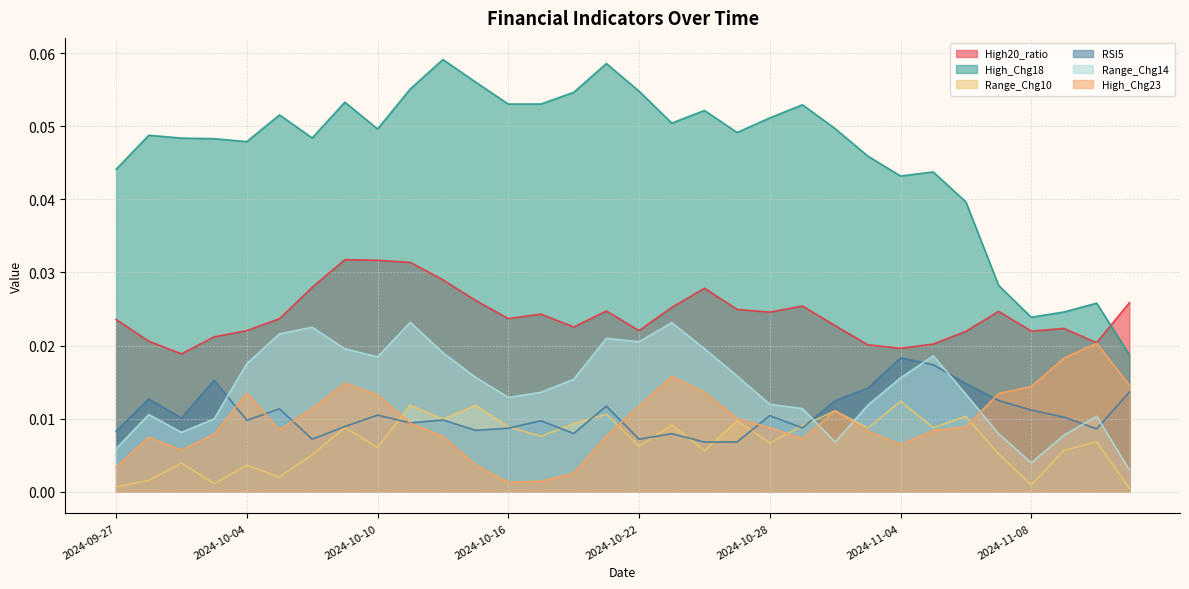

Reading left to right, what are all the values shown in this chart?

High20_ratio: 2024-09-27=0.0	2024-09-30=0.0	2024-10-01=0.0	2024-10-03=0.0	2024-10-04=0.0	2024-10-07=0.0	2024-10-08=0.0	2024-10-09=0.0	2024-10-10=0.0	2024-10-11=0.0	2024-10-14=0.0	2024-10-15=0.0	2024-10-16=0.0	2024-10-17=0.0	2024-10-18=0.0	2024-10-21=0.0	2024-10-22=0.0	2024-10-23=0.0	2024-10-24=0.0	2024-10-25=0.0	2024-10-28=0.0	2024-10-29=0.0	2024-10-30=0.0	2024-10-31=0.0	2024-11-04=0.0	2024-11-05=0.0	2024-11-06=0.0	2024-11-07=0.0	2024-11-08=0.0	2024-11-11=0.0	2024-11-12=0.0	2024-11-13=0.0
High_Chg18: 2024-09-27=0.0	2024-09-30=0.0	2024-10-01=0.0	2024-10-03=0.0	2024-10-04=0.0	2024-10-07=0.1	2024-10-08=0.0	2024-10-09=0.1	2024-10-10=0.0	2024-10-11=0.1	2024-10-14=0.1	2024-10-15=0.1	2024-10-16=0.1	2024-10-17=0.1	2024-10-18=0.1	2024-10-21=0.1	2024-10-22=0.1	2024-10-23=0.1	2024-10-24=0.1	2024-10-25=0.0	2024-10-28=0.1	2024-10-29=0.1	2024-10-30=0.0	2024-10-31=0.0	2024-11-04=0.0	2024-11-05=0.0	2024-11-06=0.0	2024-11-07=0.0	2024-11-08=0.0	2024-11-11=0.0	2024-11-12=0.0	2024-11-13=0.0
Range_Chg10: 2024-09-27=0.0	2024-09-30=0.0	2024-10-01=0.0	2024-10-03=0.0	2024-10-04=0.0	2024-10-07=0.0	2024-10-08=0.0	2024-10-09=0.0	2024-10-10=0.0	2024-10-11=0.0	2024-10-14=0.0	2024-10-15=0.0	2024-10-16=0.0	2024-10-17=0.0	2024-10-18=0.0	2024-10-21=0.0	2024-10-22=0.0	2024-10-23=0.0	2024-10-24=0.0	2024-10-25=0.0	2024-10-28=0.0	2024-10-29=0.0	2024-10-30=0.0	2024-10-31=0.0	2024-11-04=0.0	2024-11-05=0.0	2024-11-06=0.0	2024-11-07=0.0	2024-11-08=0.0	2024-11-11=0.0	2024-11-12=0.0	2024-11-13=0.0
RSI5: 2024-09-27=0.0	2024-09-30=0.0	2024-10-01=0.0	2024-10-03=0.0	2024-10-04=0.0	2024-10-07=0.0	2024-10-08=0.0	2024-10-09=0.0	2024-10-10=0.0	2024-10-11=0.0	2024-10-14=0.0	2024-10-15=0.0	2024-10-16=0.0	2024-10-17=0.0	2024-10-18=0.0	2024-10-21=0.0	2024-10-22=0.0	2024-10-23=0.0	2024-10-24=0.0	2024-10-25=0.0	2024-10-28=0.0	2024-10-29=0.0	2024-10-30=0.0	2024-10-31=0.0	2024-11-04=0.0	2024-11-05=0.0	2024-11-06=0.0	2024-11-07=0.0	2024-11-08=0.0	2024-11-11=0.0	2024-11-12=0.0	2024-11-13=0.0
Range_Chg14: 2024-09-27=0.0	2024-09-30=0.0	2024-10-01=0.0	2024-10-03=0.0	2024-10-04=0.0	2024-10-07=0.0	2024-10-08=0.0	2024-10-09=0.0	2024-10-10=0.0	2024-10-11=0.0	2024-10-14=0.0	2024-10-15=0.0	2024-10-16=0.0	2024-10-17=0.0	2024-10-18=0.0	2024-10-21=0.0	2024-10-22=0.0	2024-10-23=0.0	2024-10-24=0.0	2024-10-25=0.0	2024-10-28=0.0	2024-10-29=0.0	2024-10-30=0.0	2024-10-31=0.0	2024-11-04=0.0	2024-11-05=0.0	2024-11-06=0.0	2024-11-07=0.0	2024-11-08=0.0	2024-11-11=0.0	2024-11-12=0.0	2024-11-13=0.0
High_Chg23: 2024-09-27=0.0	2024-09-30=0.0	2024-10-01=0.0	2024-10-03=0.0	2024-10-04=0.0	2024-10-07=0.0	2024-10-08=0.0	2024-10-09=0.0	2024-10-10=0.0	2024-10-11=0.0	2024-10-14=0.0	2024-10-15=0.0	2024-10-16=0.0	2024-10-17=0.0	2024-10-18=0.0	2024-10-21=0.0	2024-10-22=0.0	2024-10-23=0.0	2024-10-24=0.0	2024-10-25=0.0	2024-10-28=0.0	2024-10-29=0.0	2024-10-30=0.0	2024-10-31=0.0	2024-11-04=0.0	2024-11-05=0.0	2024-11-06=0.0	2024-11-07=0.0	2024-11-08=0.0	2024-11-11=0.0	2024-11-12=0.0	2024-11-13=0.0